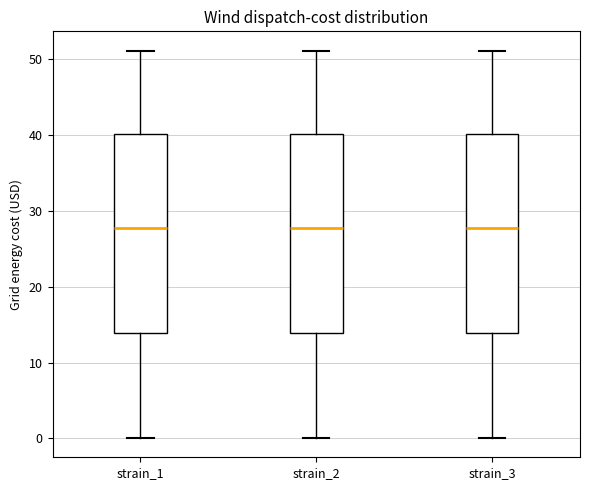

Where is the upper edge of the box for strain_3 on the y-axis? The values are not printed on the chart, so give them approximately, as read against the axis.

40